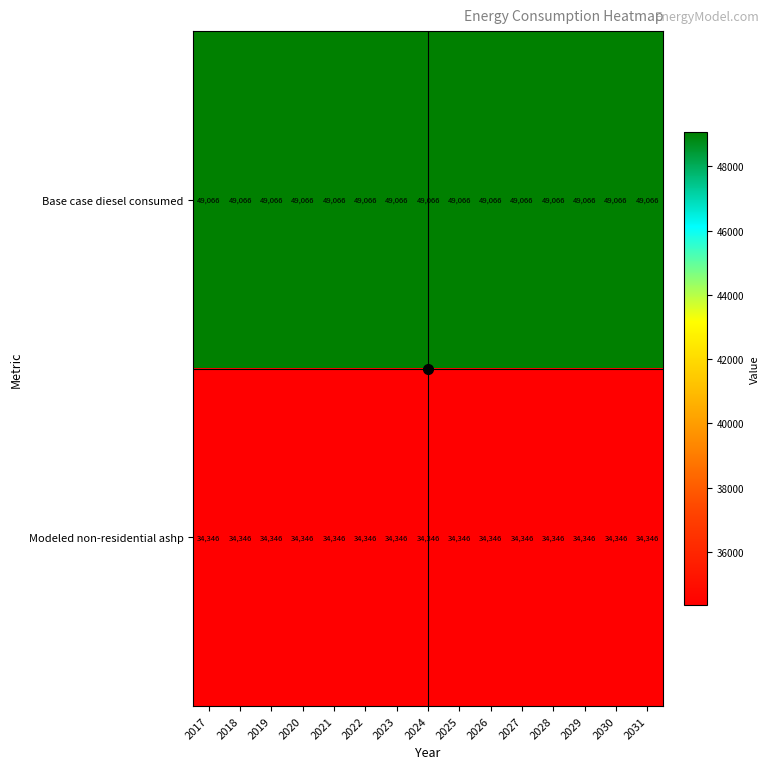

Rank the series by their average value, from lowest to highest.

Modeled non-residential ashp, Base case diesel consumed